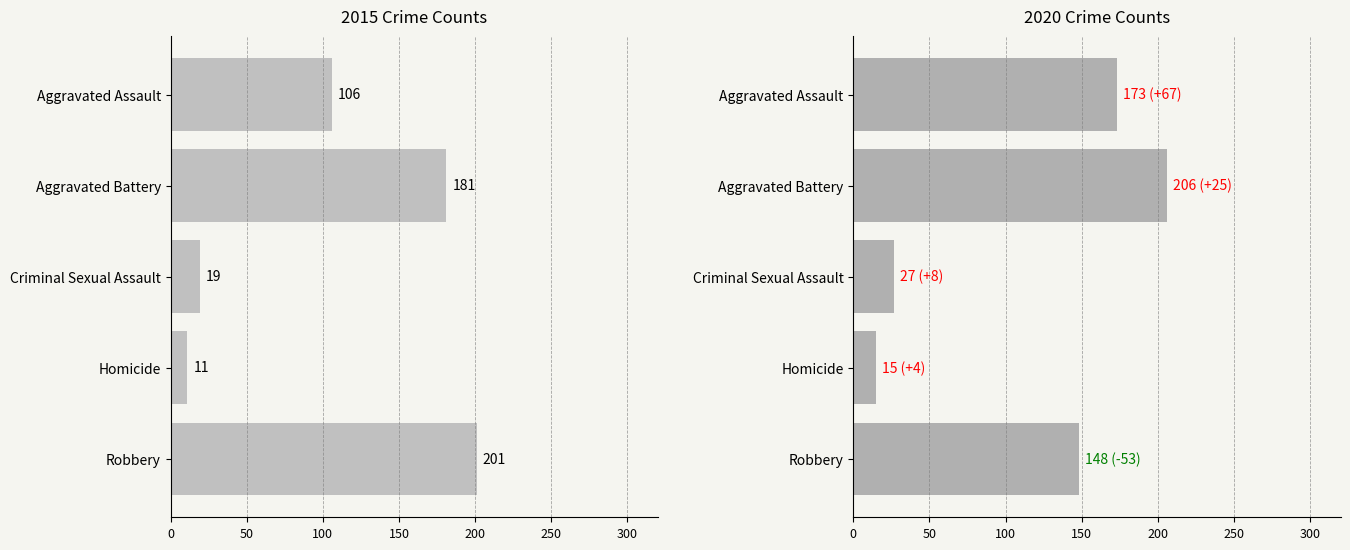

What is the sum of all 2015 values?

518